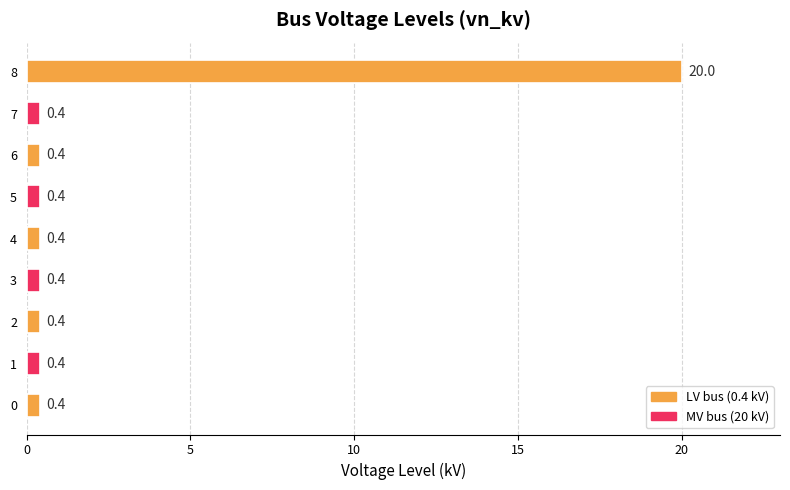

The value at 0 is 0.4. True or false?

True